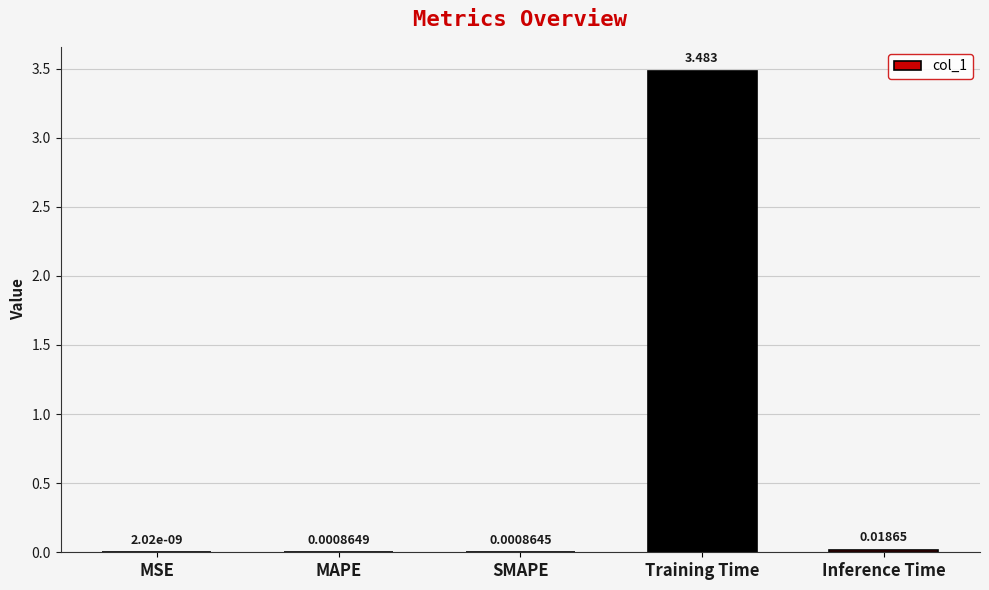

At which label is the value closest to 1?

Inference Time